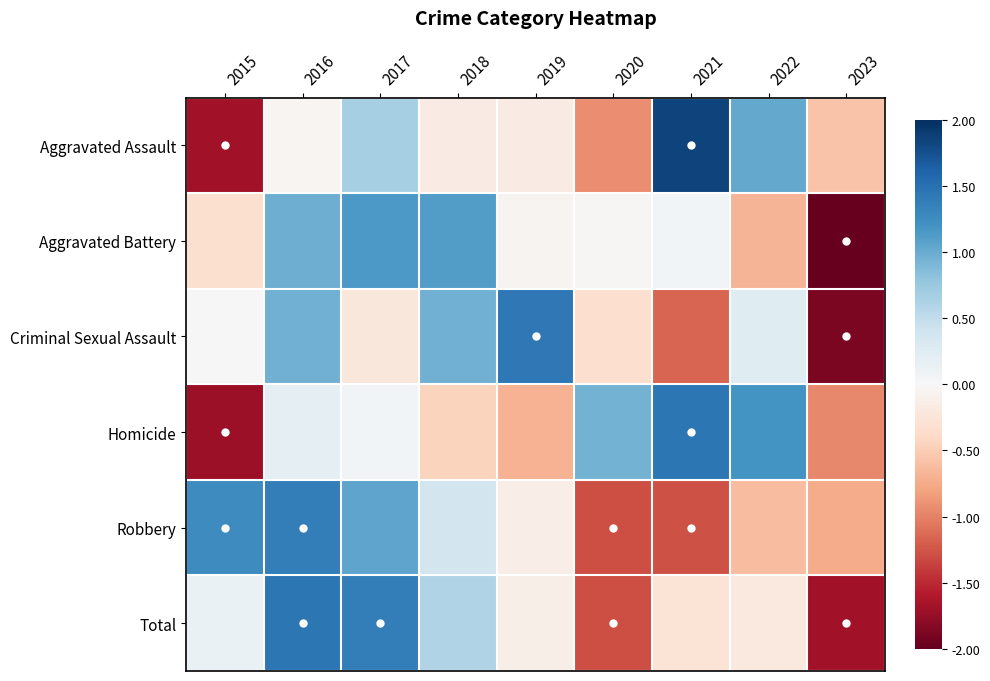

Between 2021 and 2022, which series saw the biggest shift?

Criminal Sexual Assault